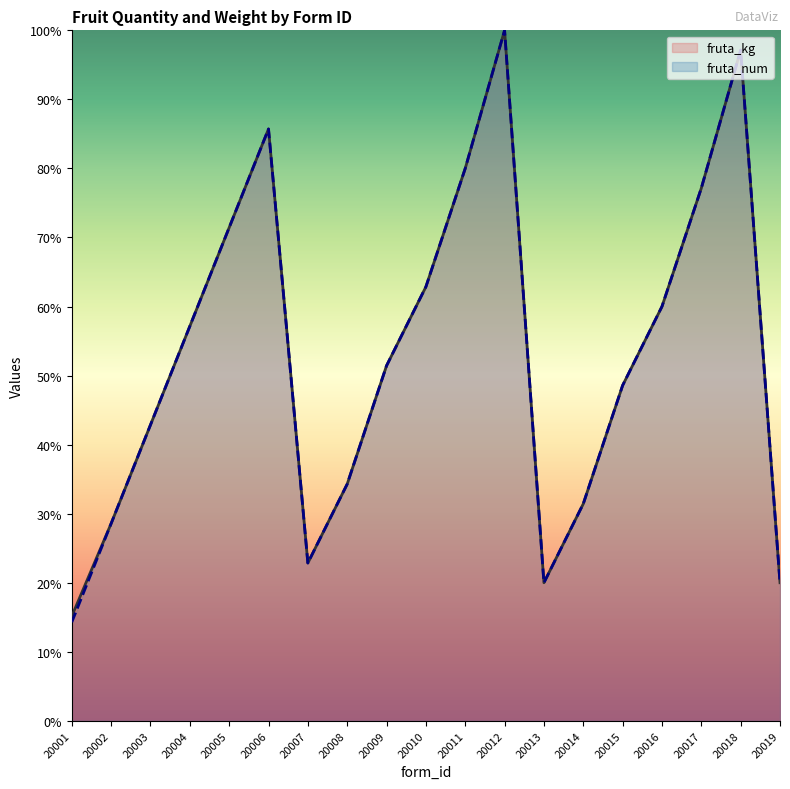

The value of fruta_kg at 20006 is 34.8. True or false?

False